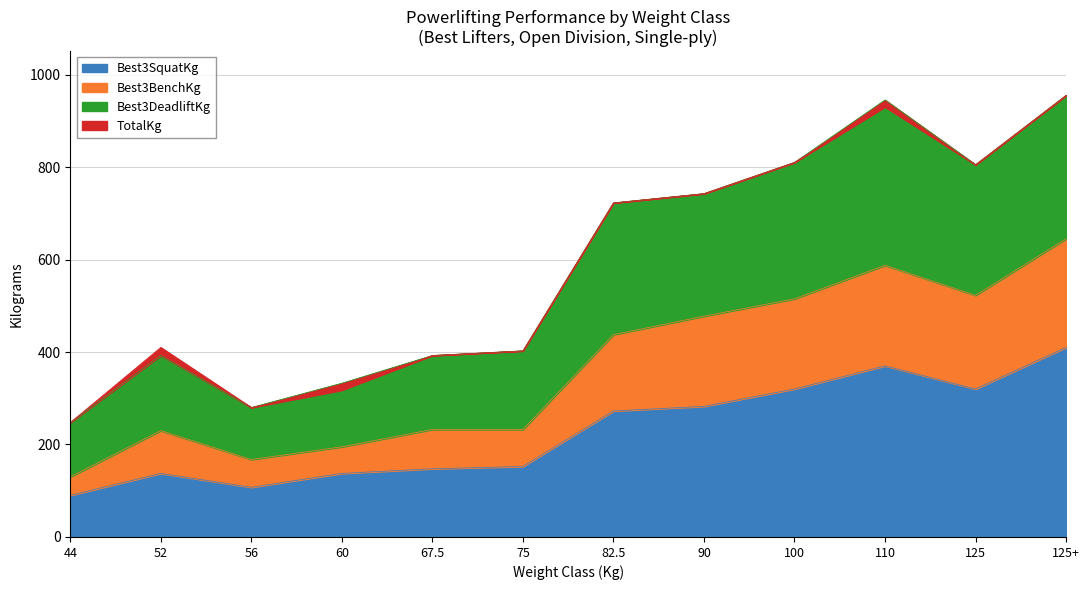

Read the Best3SquatKg value at 82.5.

272.5